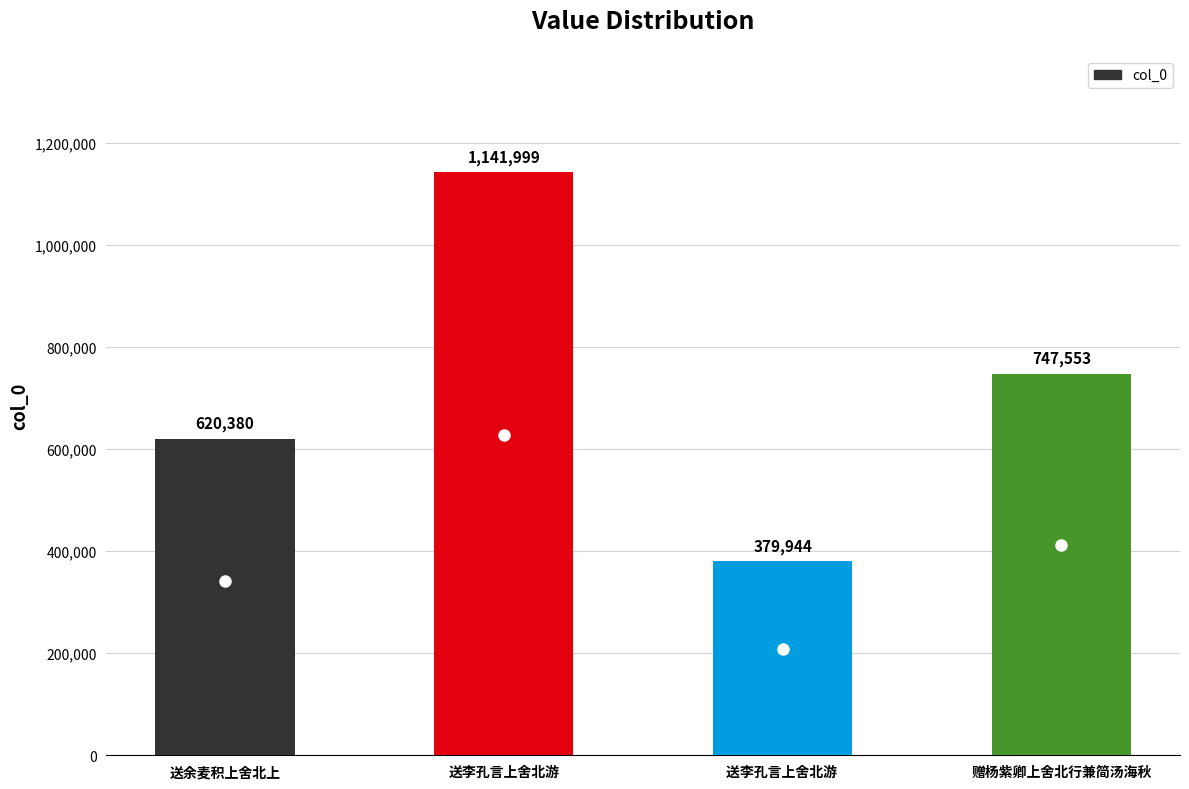

What is the difference between the values at 送余麦积上舍北上 and 送李孔言上舍北游?

521619